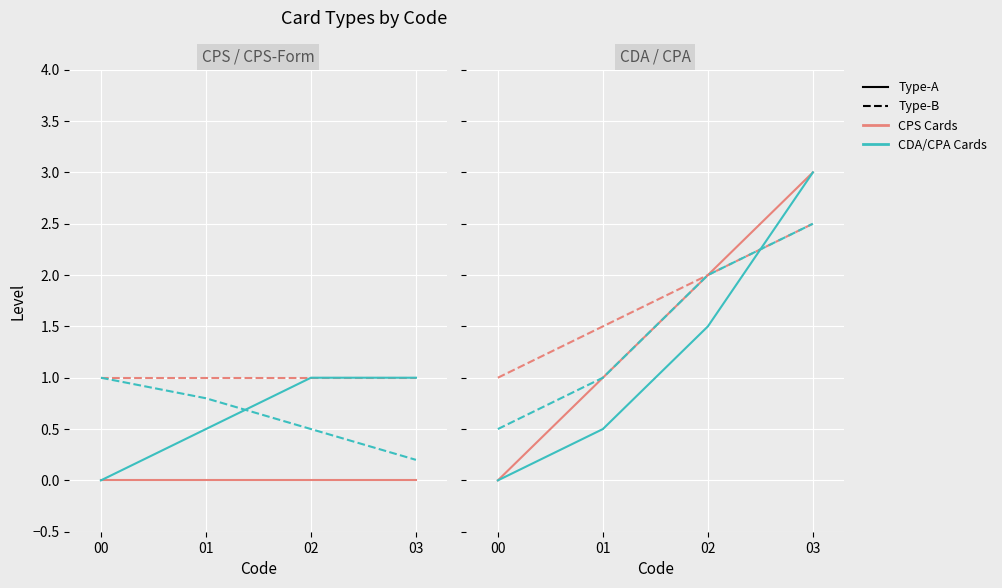

At which label is Carte de Personnel Autorisé (CDA/CPA) closest to 1?

1